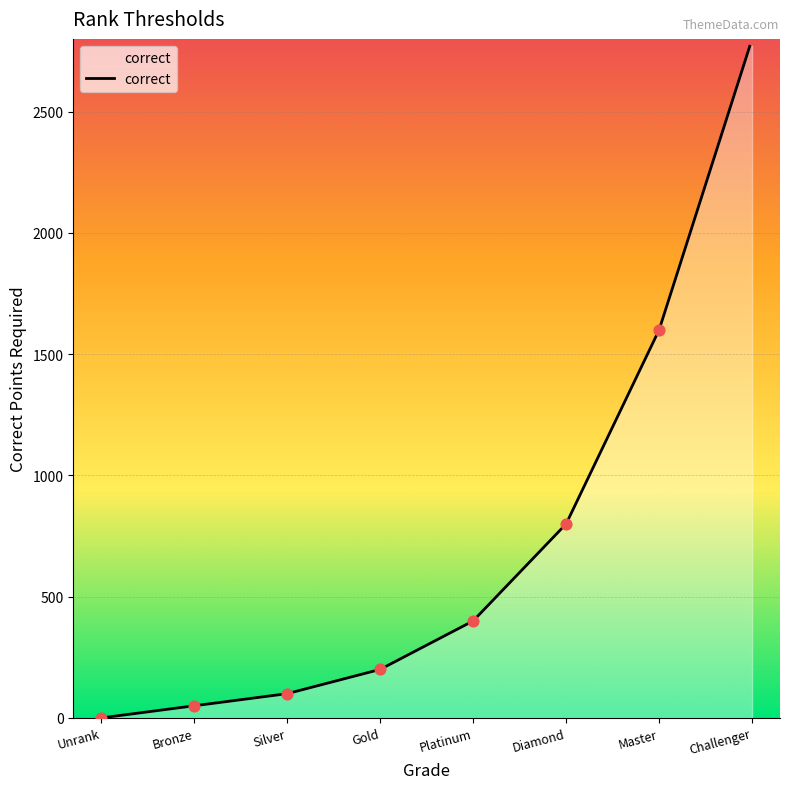

What is the ratio of the value at Platinum to the value at Silver?

4.0